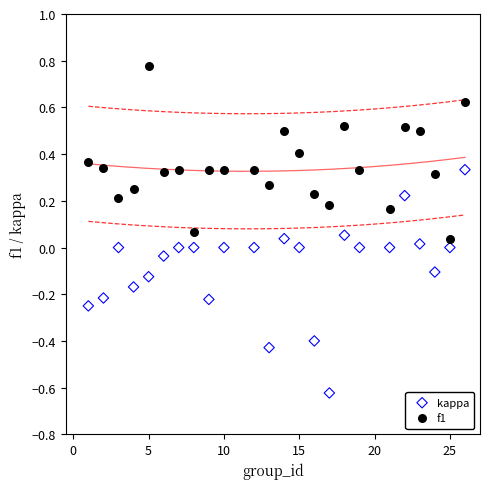

Which series contains the highest Y value?

f1